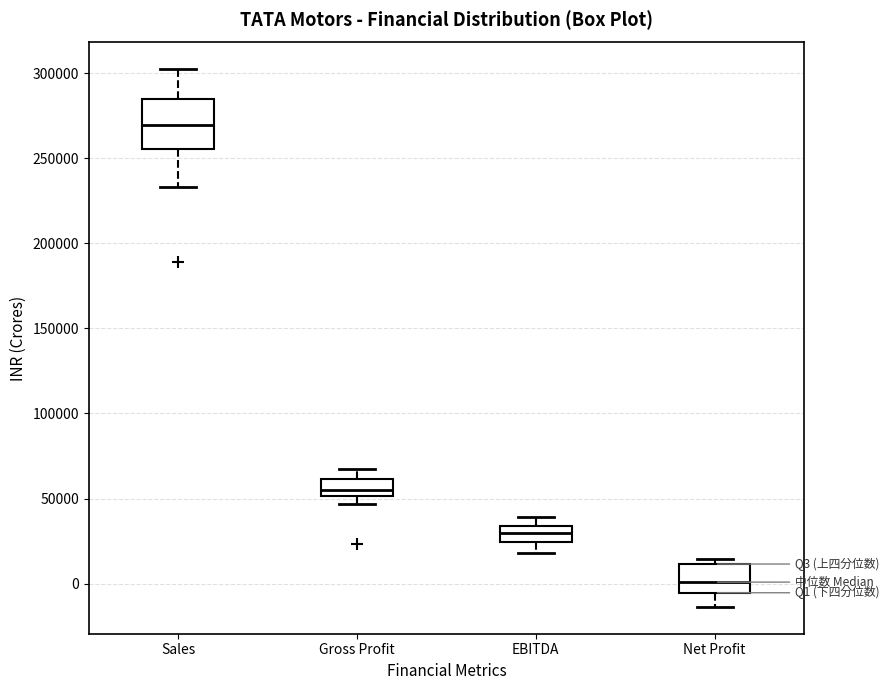

Reading left to right, read every box against the y-axis: the position of its median line, the range the box covers, and the ends of its whiskers. The values are not printed on the chart, so give them approximately, as read against the axis.

Sales: median 270000, box 255000 to 285000, whiskers 235000 to 300000
Gross Profit: median 55000, box 50000 to 60000, whiskers 45000 to 70000
EBITDA: median 30000, box 25000 to 35000, whiskers 20000 to 40000
Net Profit: median 0, box -5000 to 10000, whiskers -15000 to 15000